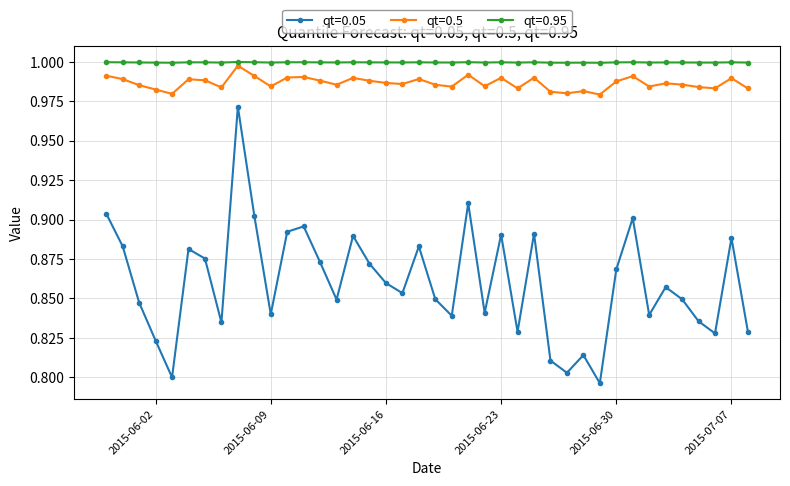

True or false: qt=0.05 and qt=0.5 intersect in this chart.

False